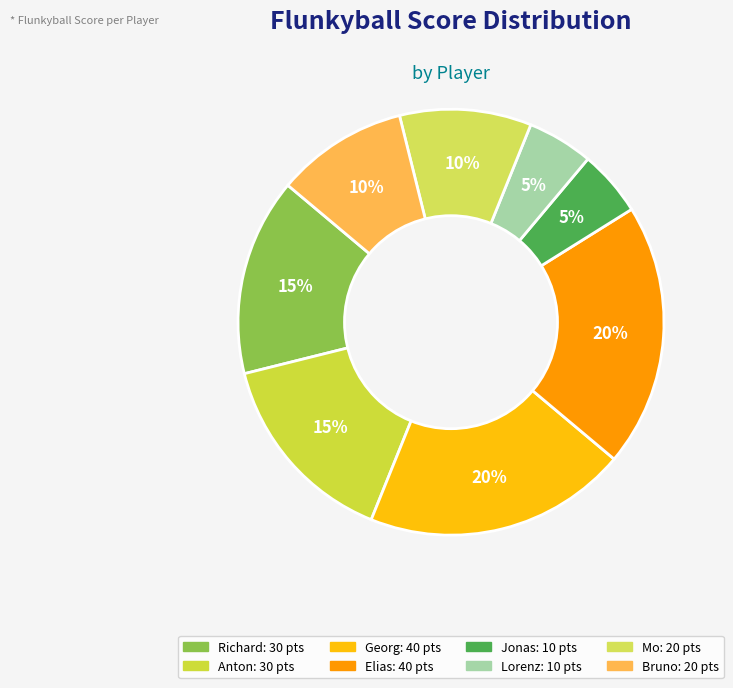

Which category has the smallest portion of the pie?

Jonas